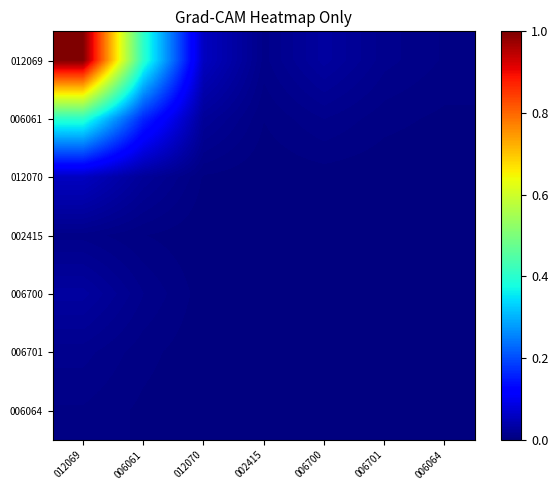

At 006701, list the series in order from largest to smallest.

012069, 006061, 012070, 006700, 006701, 002415, 006064